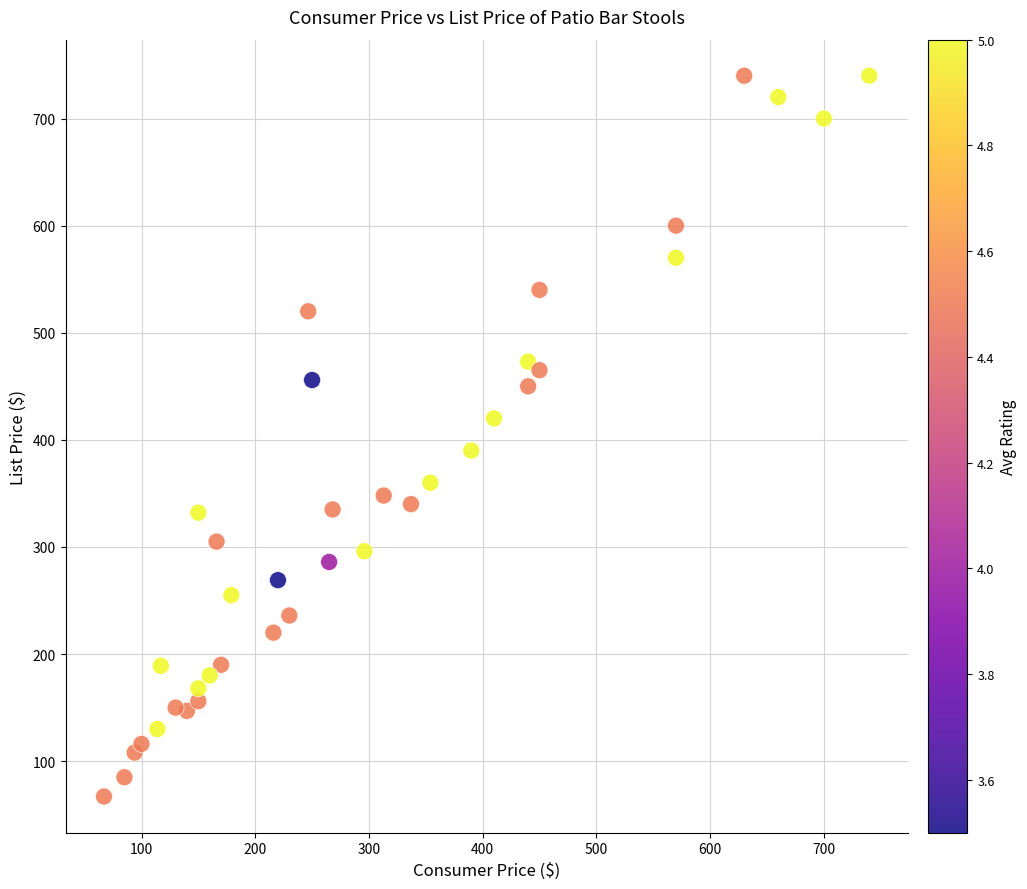

What is the range of X values (max minus min)?

673.0